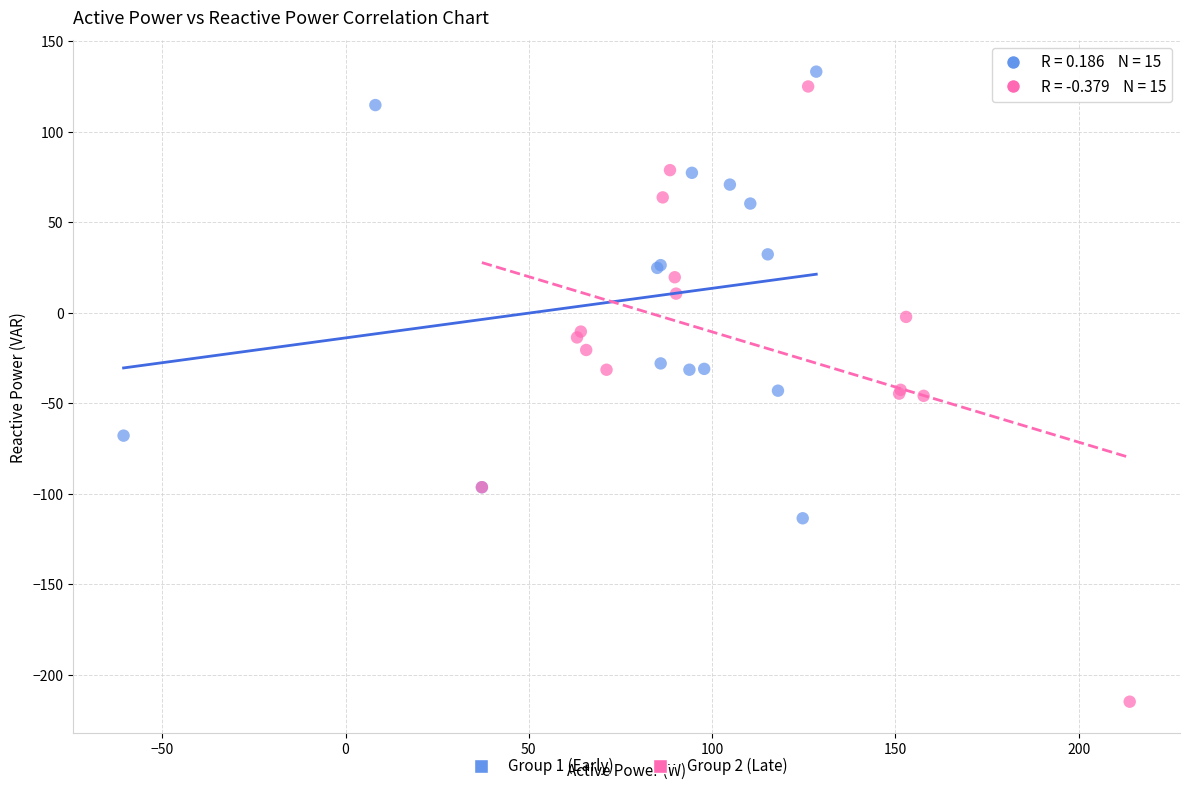

Which series reaches the minimum Y coordinate?

Group 2 (Late)